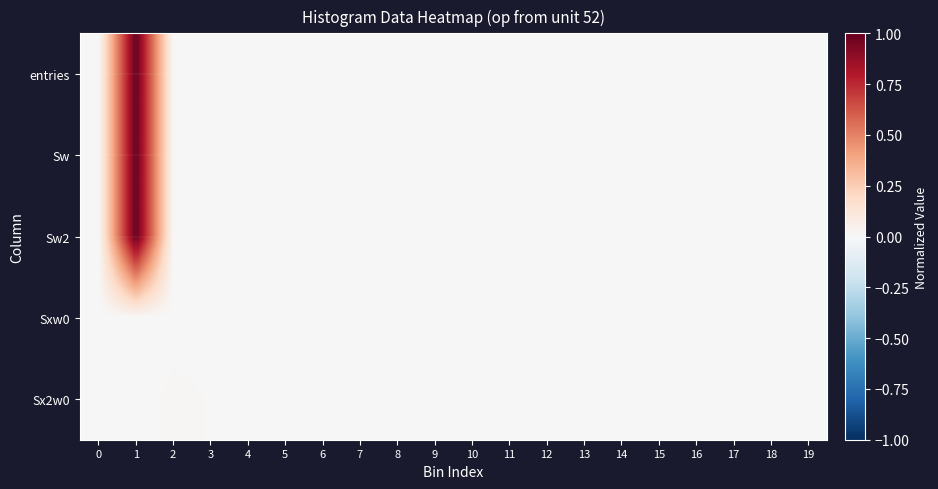

Reading right to left, list all the values displayed in this chart.

entries: 19=0.0	18=0.0	17=0.0	16=0.0	15=0.0	14=0.0	13=0.0	12=0.0	11=0.0	10=0.0	9=0.0	8=0.0	7=0.0	6=0.0	5=0.0	4=0.0	3=0.0	2=0.0	1=1.0	0=0.0
Sw: 19=0.0	18=0.0	17=0.0	16=0.0	15=0.0	14=0.0	13=0.0	12=0.0	11=0.0	10=0.0	9=0.0	8=0.0	7=0.0	6=0.0	5=0.0	4=0.0	3=0.0	2=0.0	1=1.0	0=0.0
Sw2: 19=0.0	18=0.0	17=0.0	16=0.0	15=0.0	14=0.0	13=0.0	12=0.0	11=0.0	10=0.0	9=0.0	8=0.0	7=0.0	6=0.0	5=0.0	4=0.0	3=0.0	2=0.0	1=1.0	0=0.0
Sxw0: 19=0.0	18=0.0	17=0.0	16=0.0	15=0.0	14=0.0	13=0.0	12=0.0	11=0.0	10=0.0	9=0.0	8=0.0	7=0.0	6=0.0	5=0.0	4=0.0	3=0.0	2=0.0	1=0.0	0=0.0
Sx2w0: 19=0.0	18=0.0	17=0.0	16=0.0	15=0.0	14=0.0	13=0.0	12=0.0	11=0.0	10=0.0	9=0.0	8=0.0	7=0.0	6=0.0	5=0.0	4=0.0	3=0.0	2=0.0	1=0.0	0=0.0